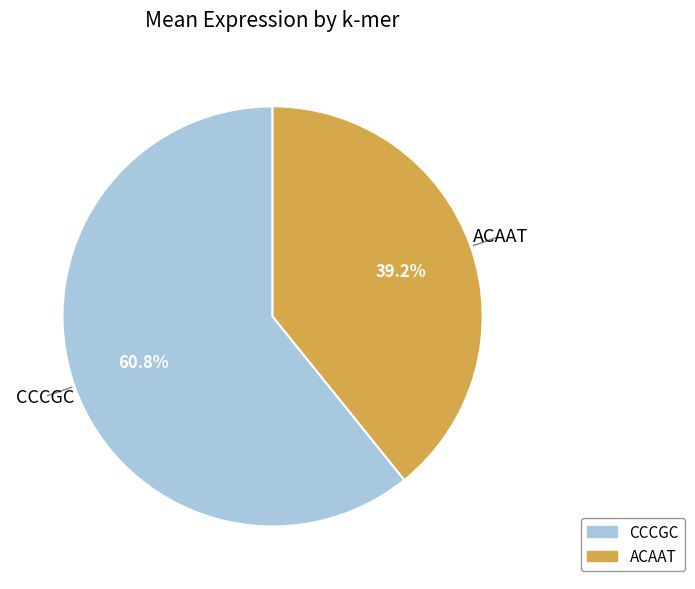

Rank the categories by value from lowest to highest.

ACAAT, CCCGC